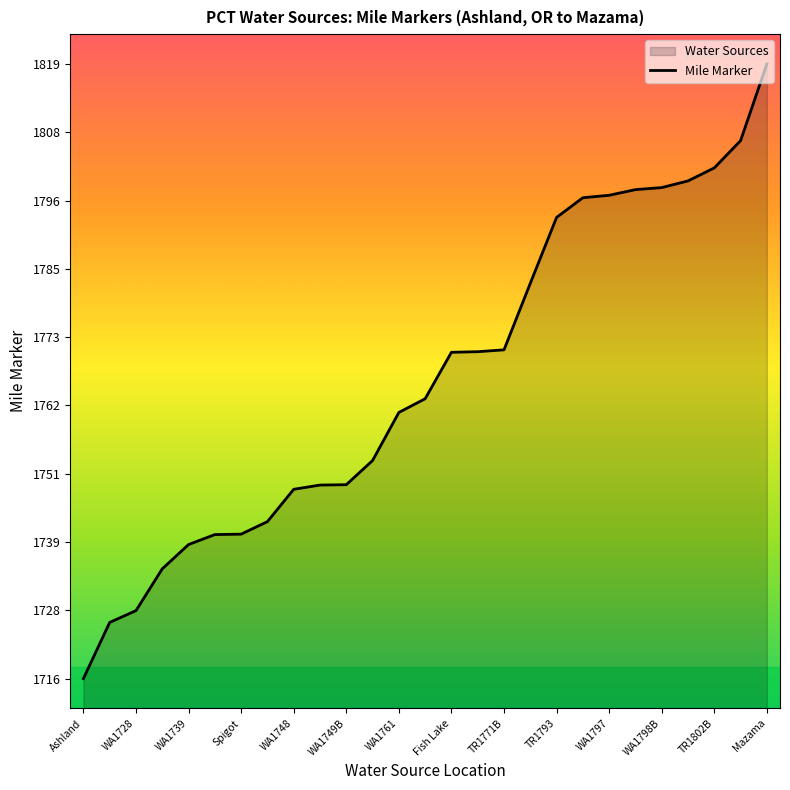

What is the difference between the maximum and minimum values?

103.0